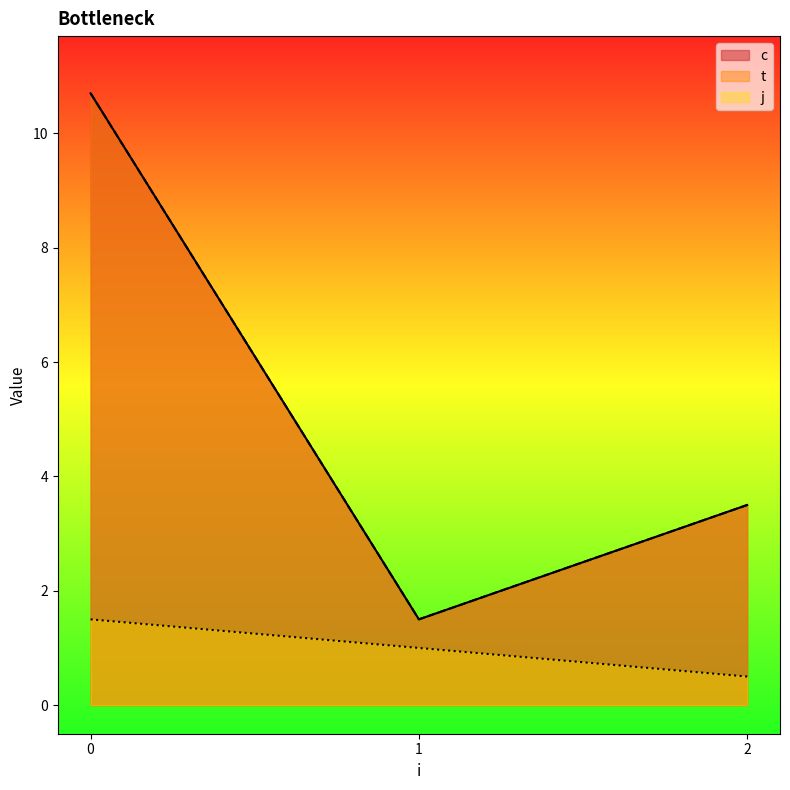

What is the difference between the maximum and minimum values in the t series?

10.2